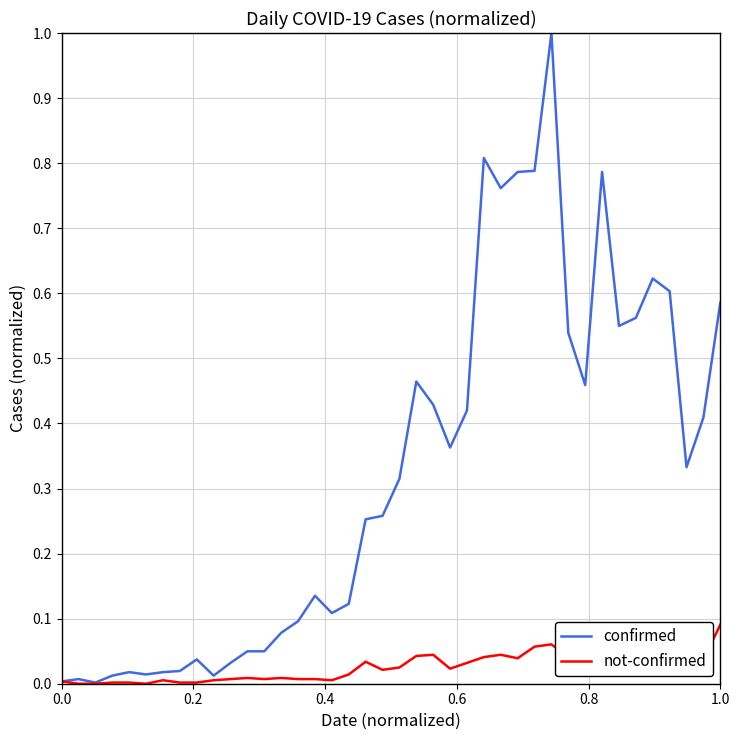

What is the difference between the maximum and minimum values in the not-confirmed series?

0.1